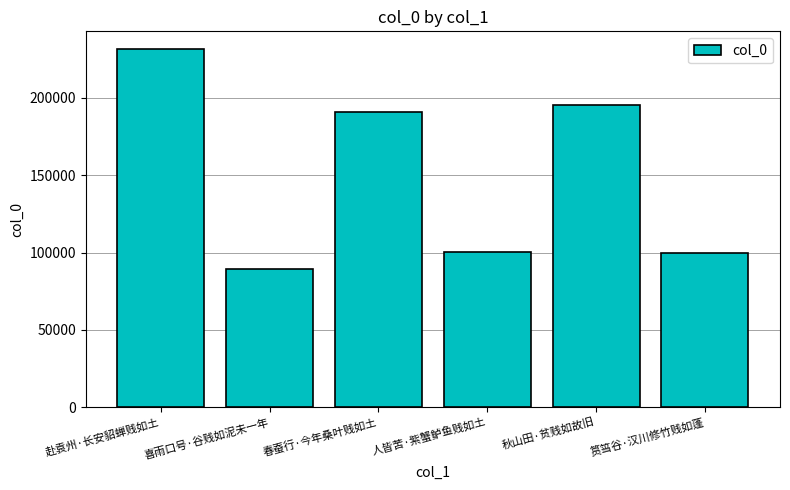

At which category does the chart reach its peak across all series?

赴袁州·长安貂蝉贱如土